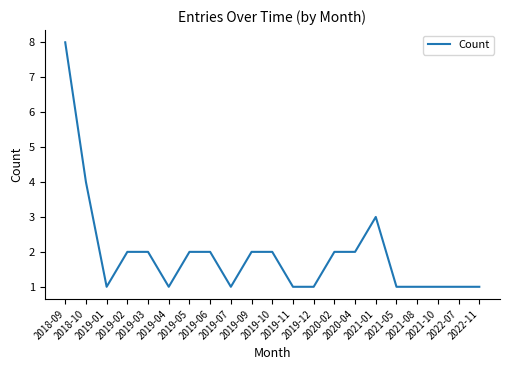

How many lines are shown in the chart?

1